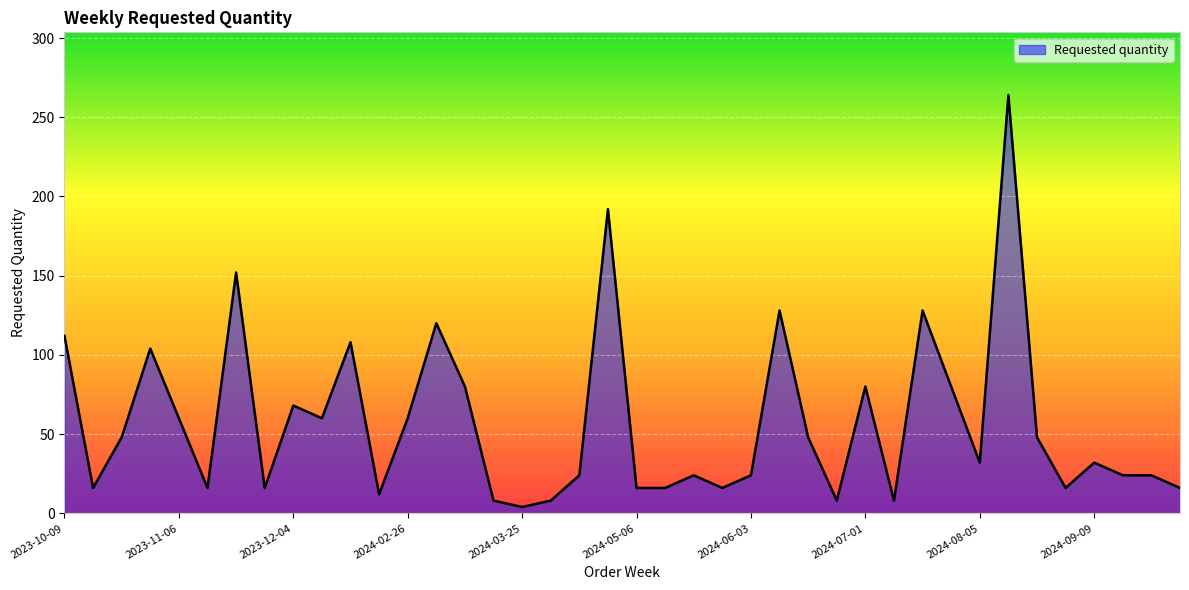

What is the maximum value shown in the chart?

264